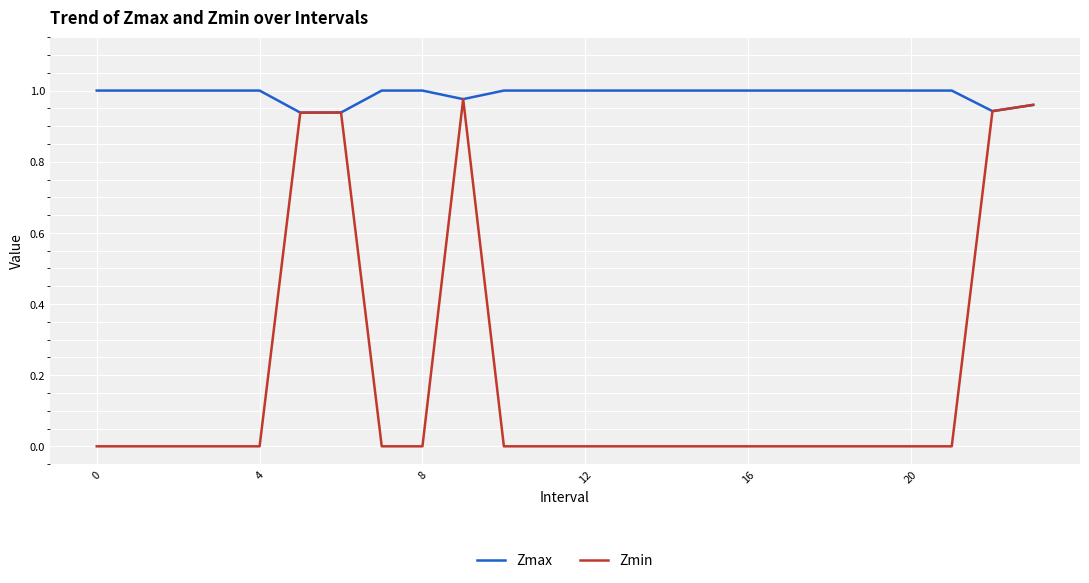

What is the average value of the Zmin series?

0.2